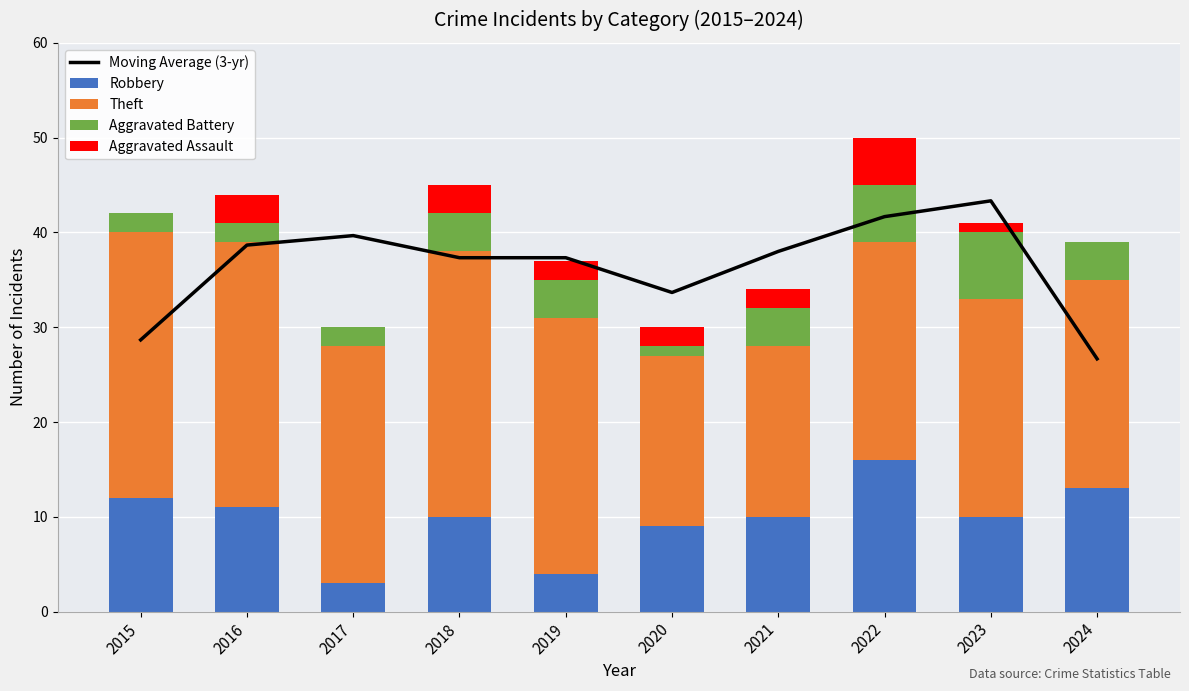

What is the minimum value for Theft?

18.0